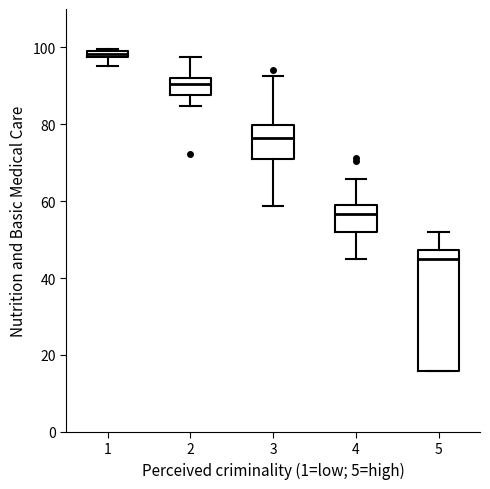

Which box is the tallest, from its lower edge to its upper edge?

5